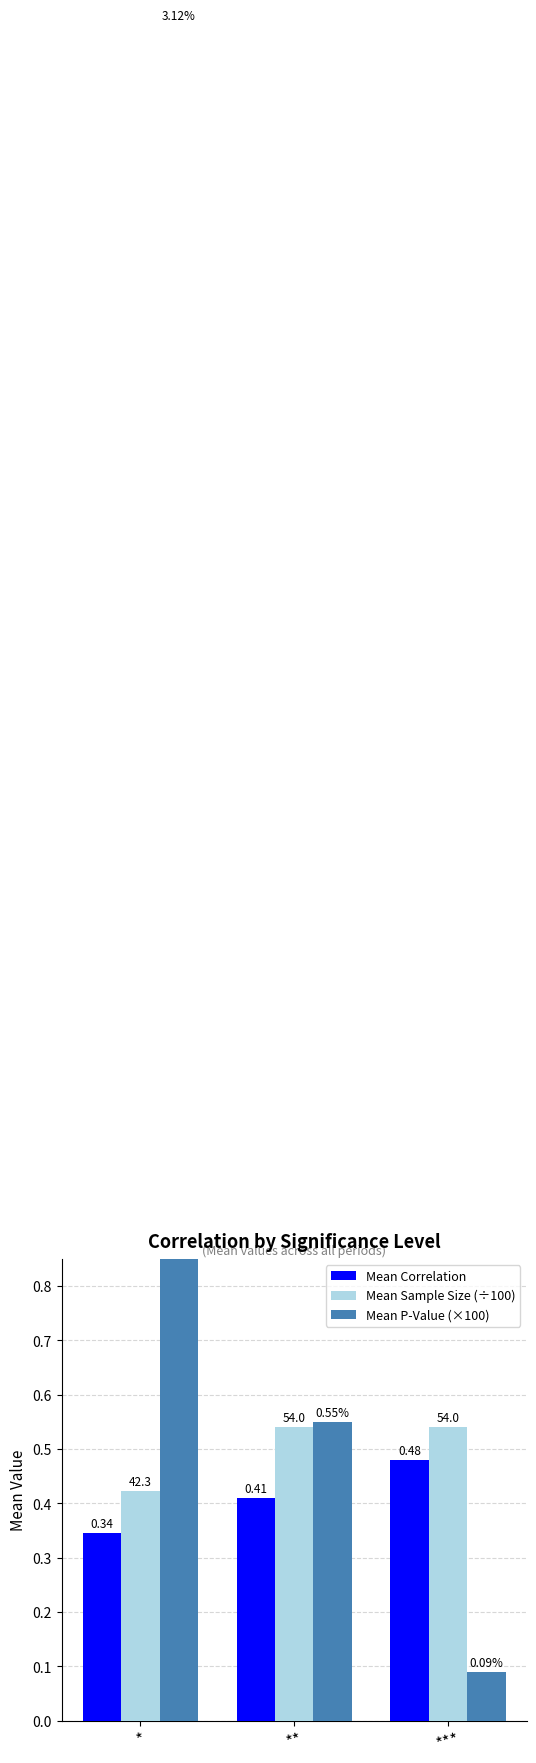

What is the value of the Mean Correlation bar at the 1st from the left?

0.3